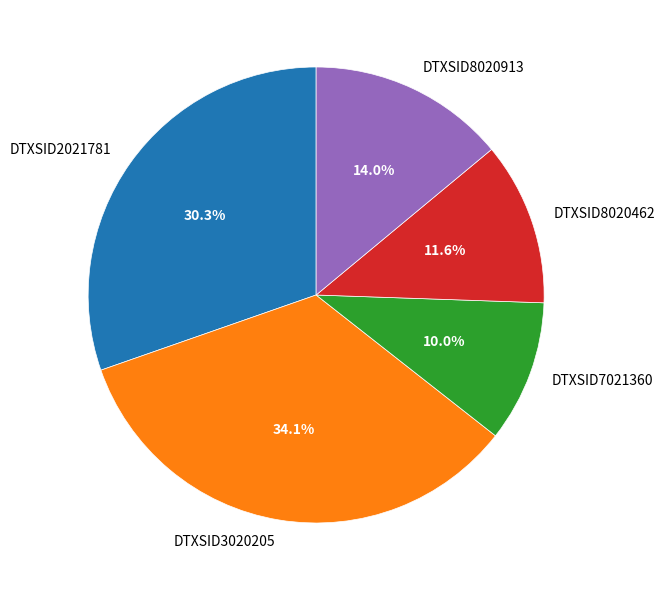

What percentage is the DTXSID8020462 slice, to the nearest percent?

12%